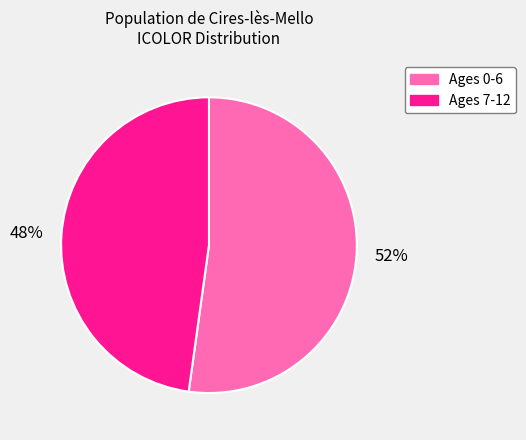

What percentage is the 52% slice, to the nearest percent?

52%